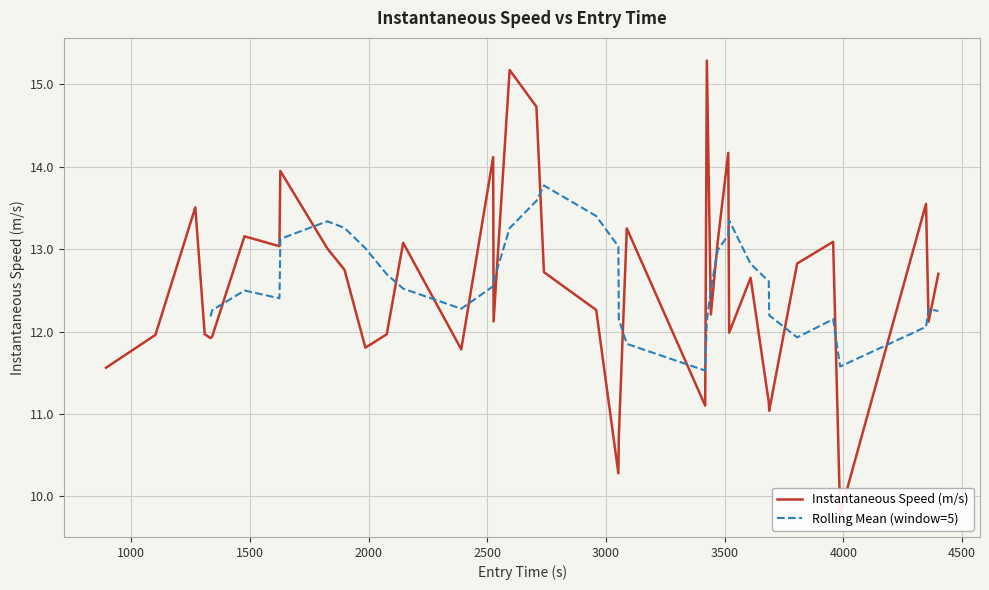

What is the difference between the maximum and minimum values?

5.5